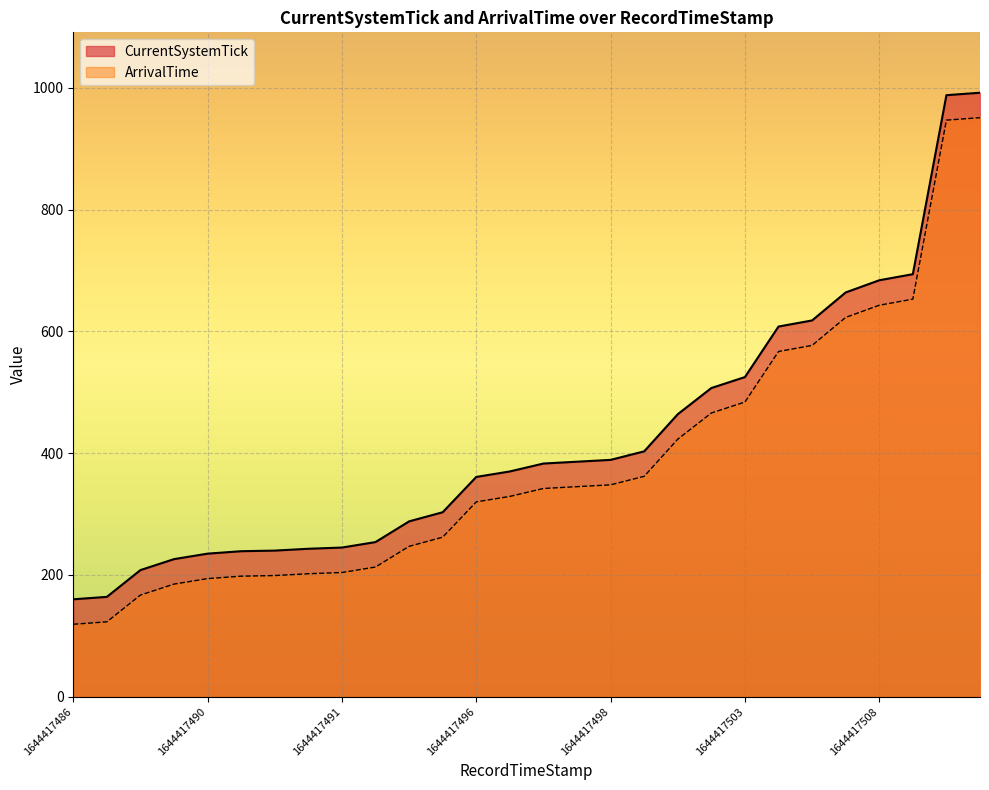

What is the difference between the maximum and minimum values in the ArrivalTime series?

832